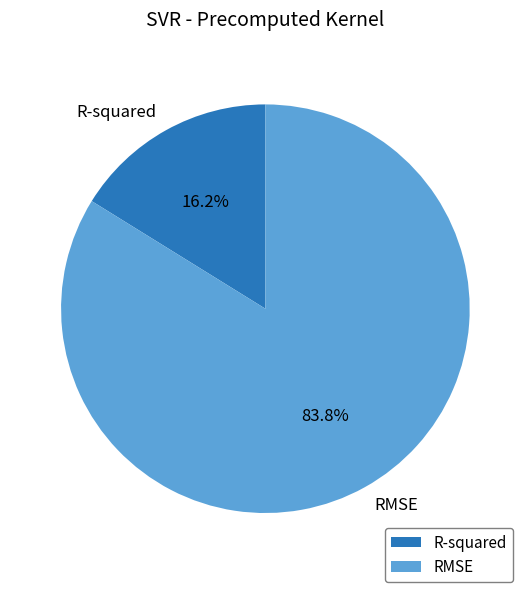

Does R-squared account for over 50% of the chart?

No